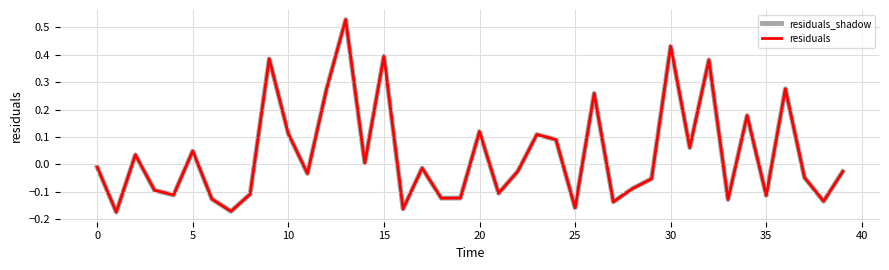

Does the chart have visible grid lines?

Yes